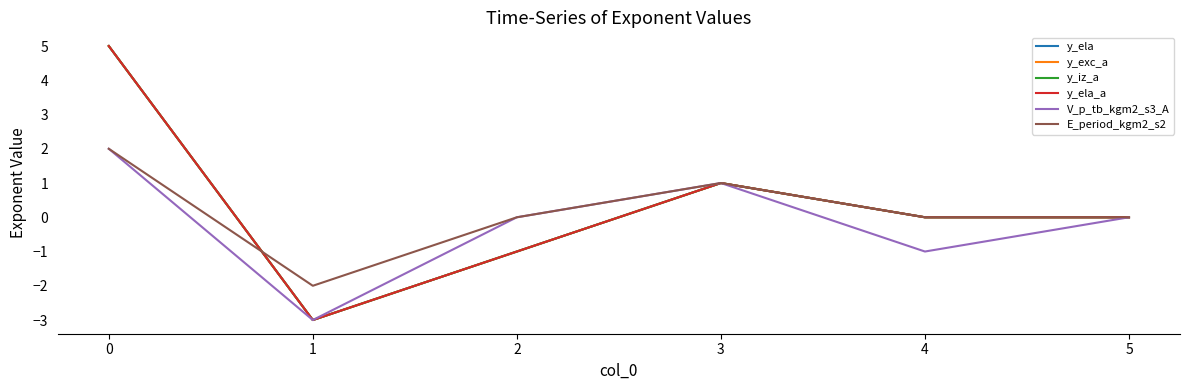

Does the chart have visible grid lines?

No